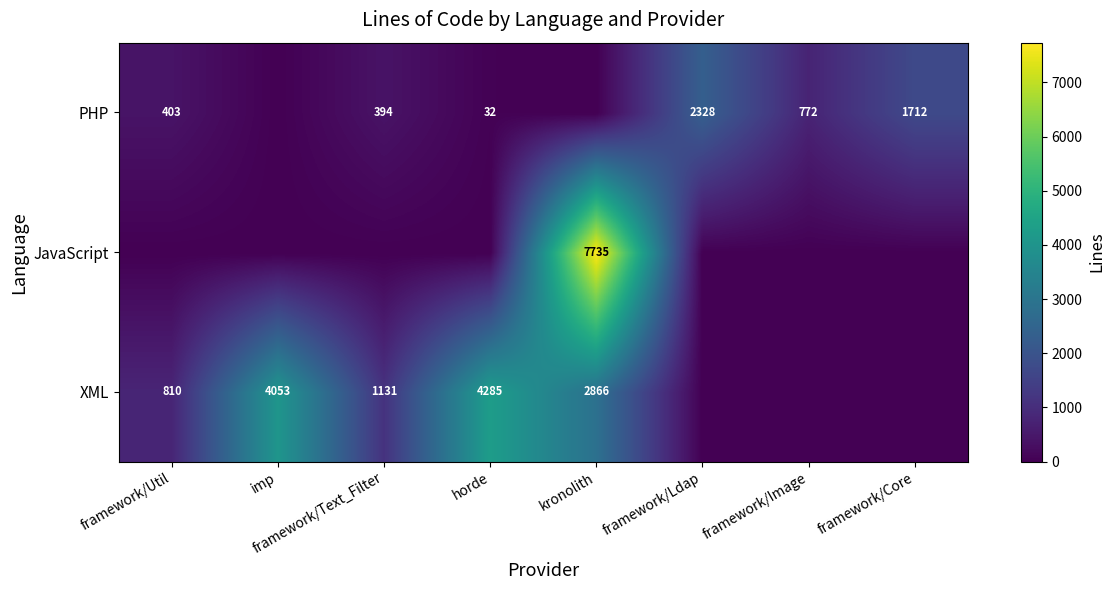

At which label does XML first exceed 1131?

imp